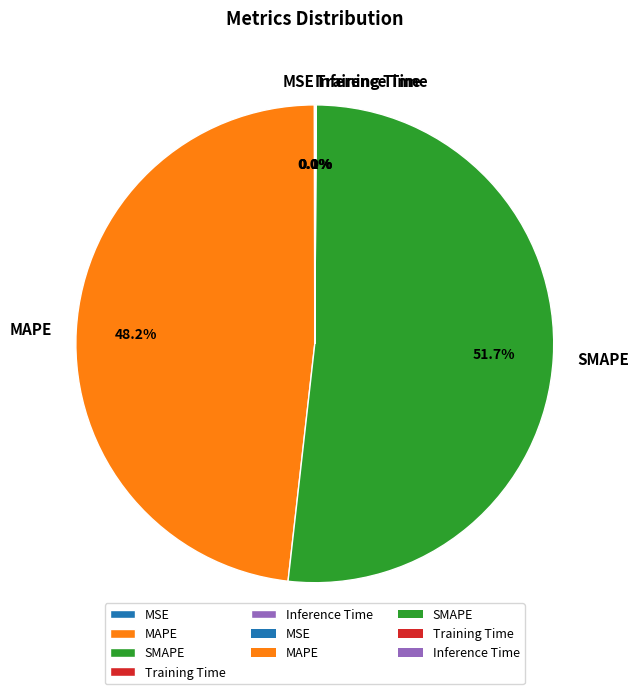

Is it true that SMAPE is 66% of the pie?

False